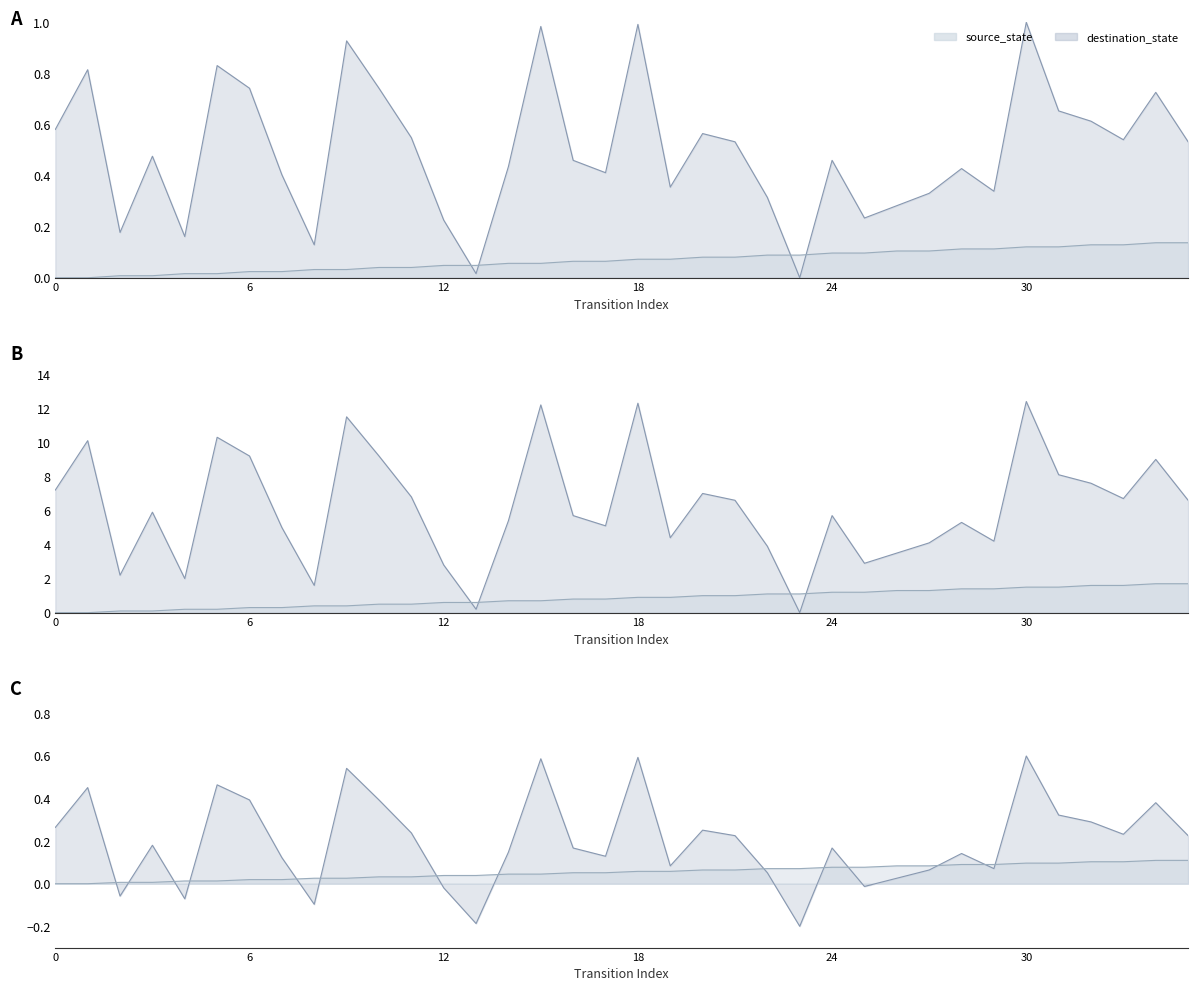

Does the chart display data point markers on the line(s)?

No